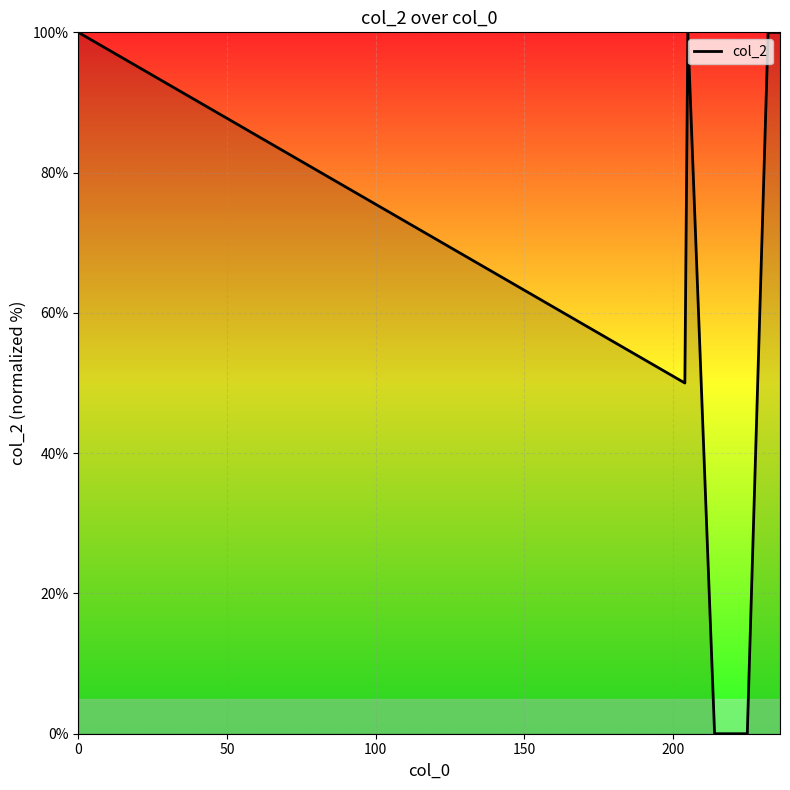

What is the difference between the maximum and minimum values?

100